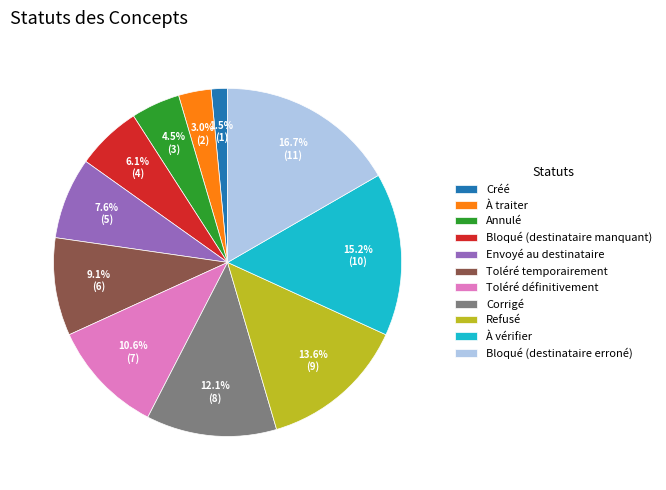

To the nearest percent, what percentage of the pie is À vérifier?

15%